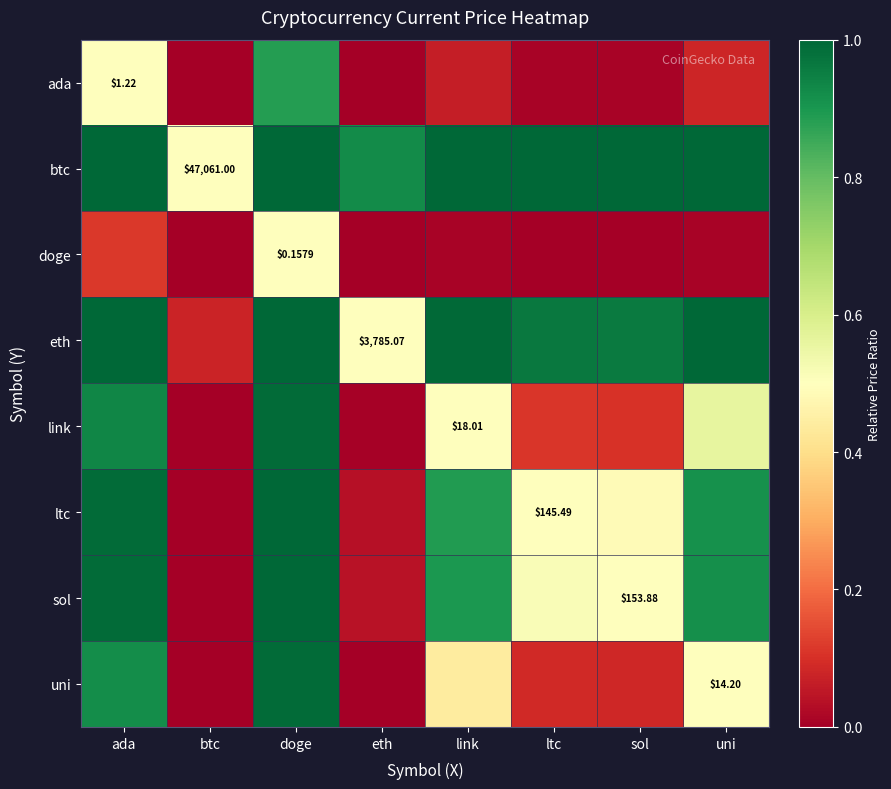

At how many categories does at least one series exceed 0?

8